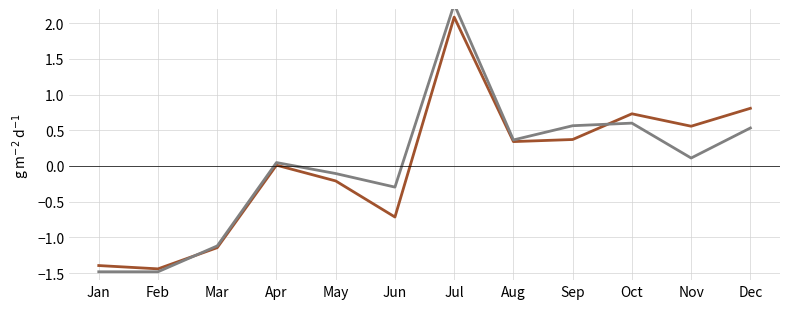

Where does the col_2 series first go above 0?

Apr